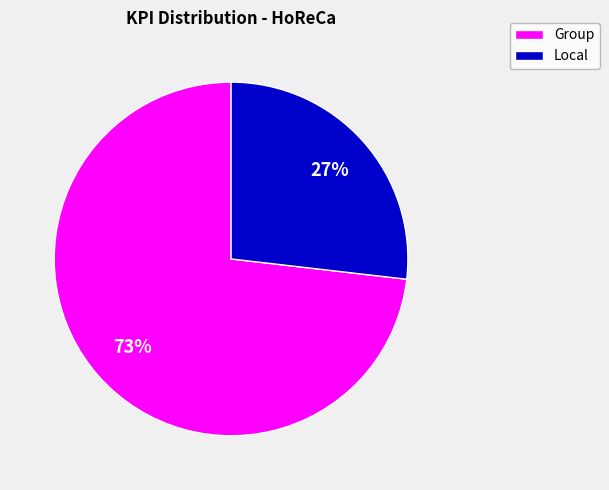

Does Group represent more than half of the total?

Yes